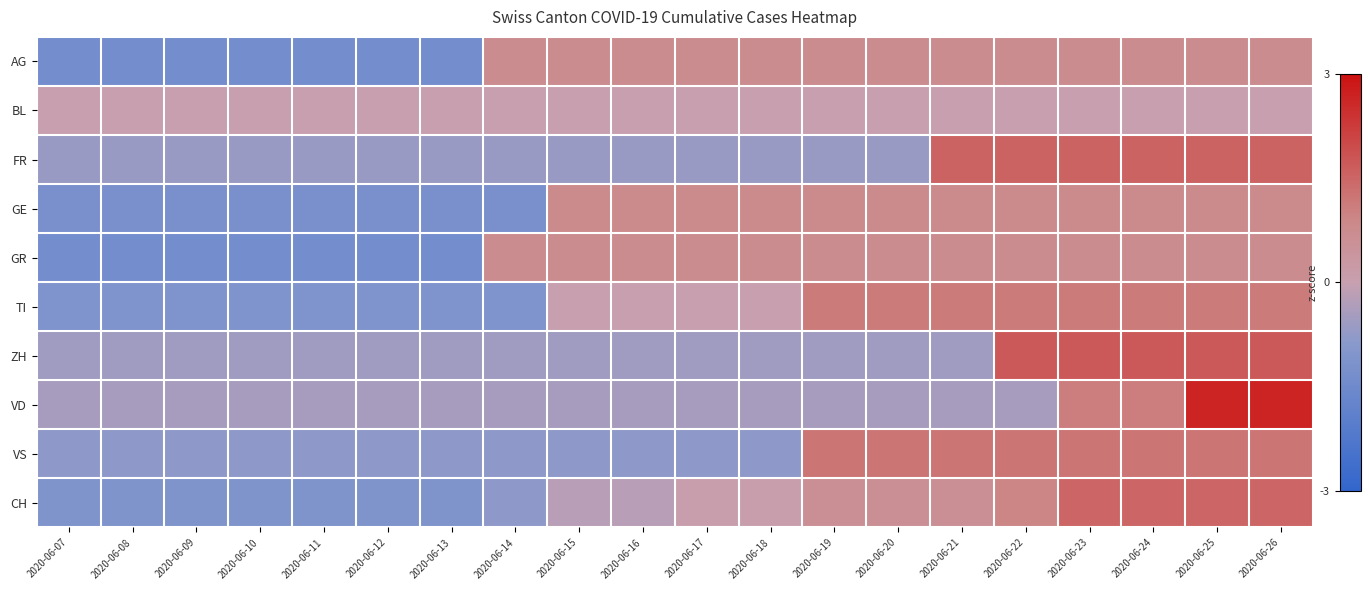

What is the smallest value displayed?

-1.4